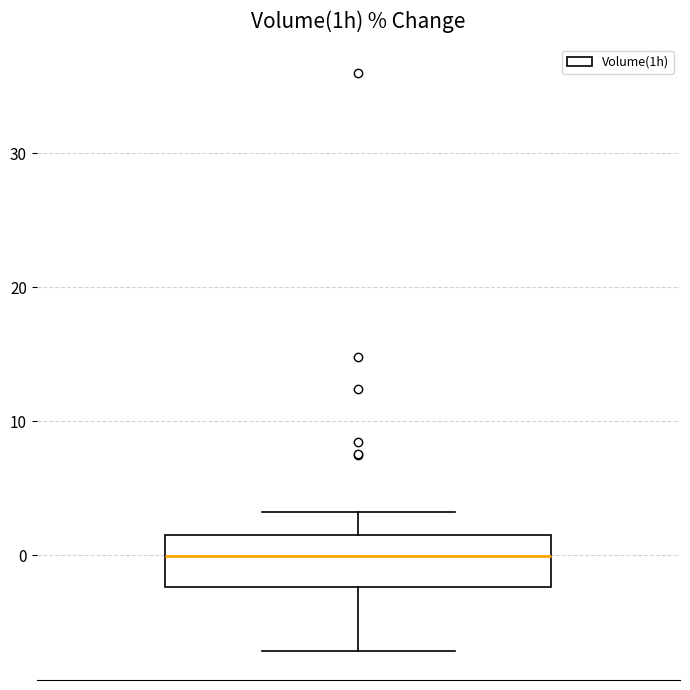

Transcribe this box plot: give where the median line is, the range the box spans, and where the two whiskers end, as read against the y-axis. The values are not printed on the chart, so give them approximately, as read against the axis.

median 0, box -2 to 2, whiskers -7 to 3